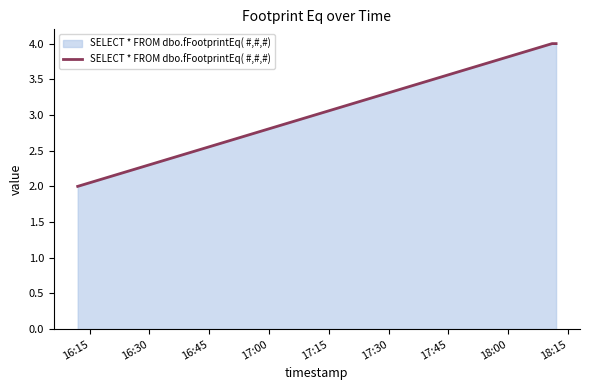

What is the sum of all values?

10